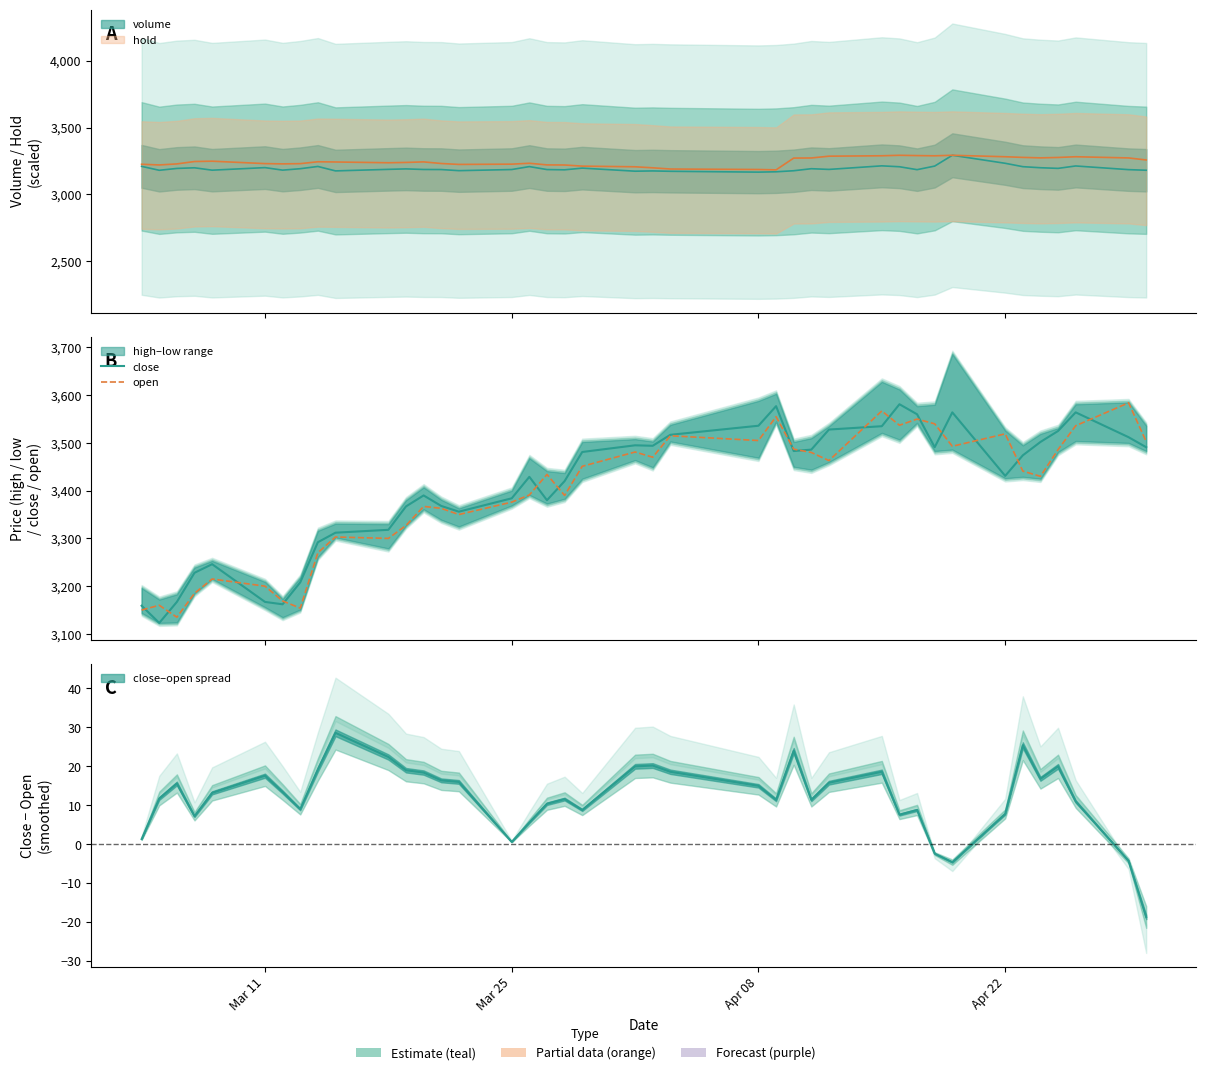

The value of close at Mar 11 is 632. True or false?

False